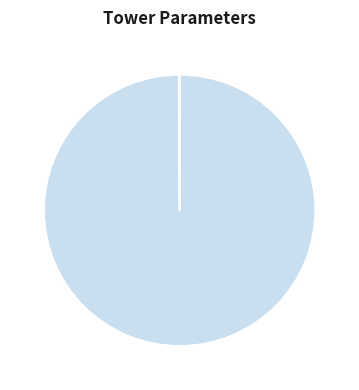

Which slice is the largest?

Steel density (kg/m^3)